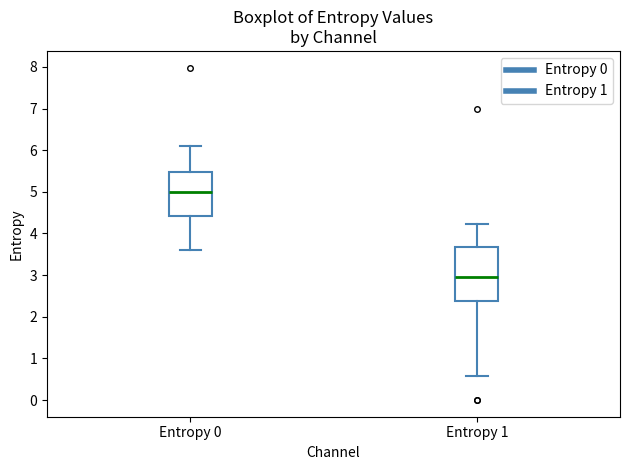

Which box is the tallest, from its lower edge to its upper edge?

Entropy 1